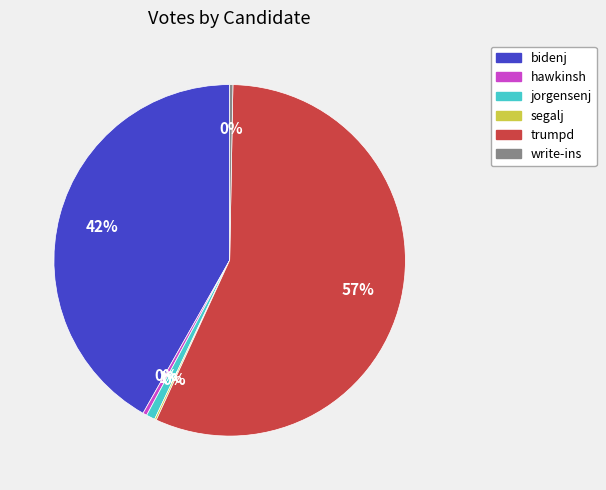

To the nearest percent, what portion does jorgensenj represent?

1%